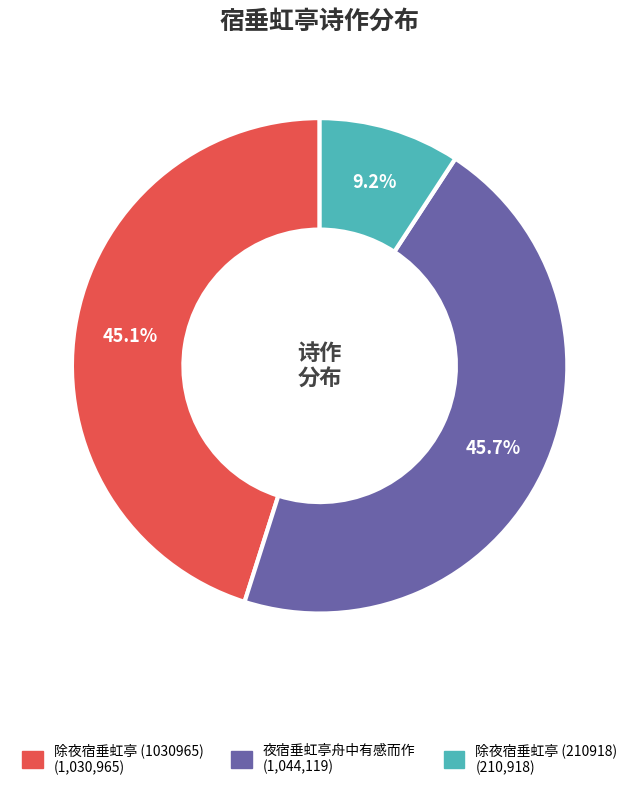

Which category has the biggest portion of the pie?

夜宿垂虹亭舟中有感而作